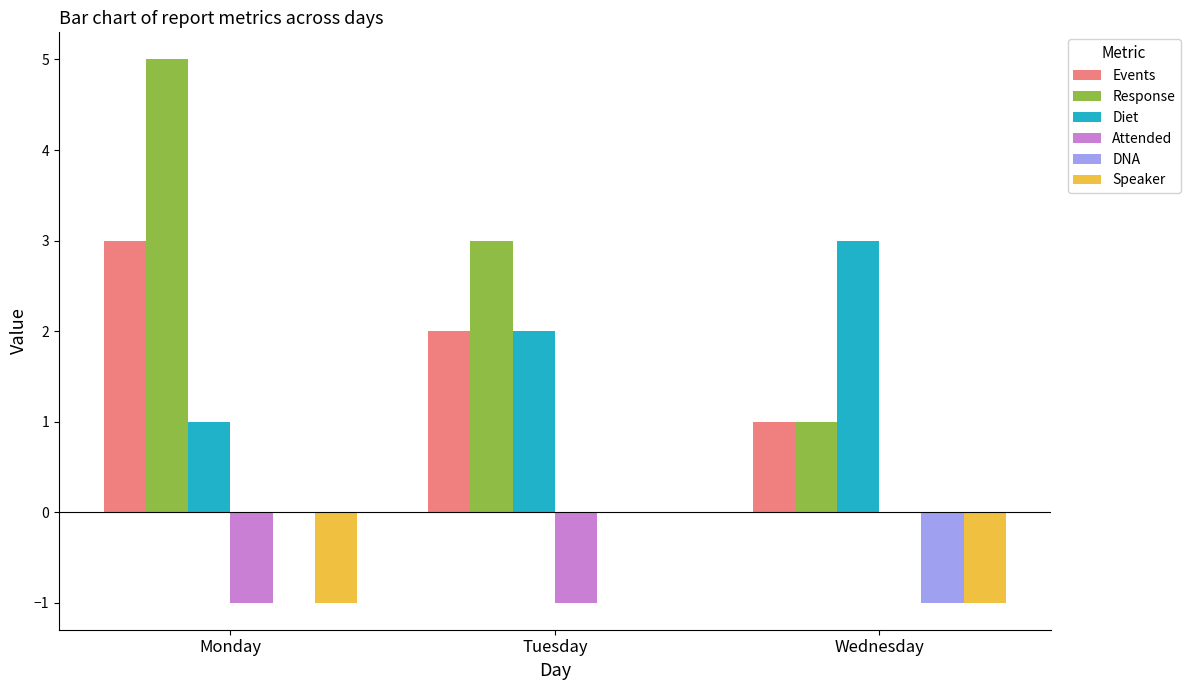

How many distinct data groups are displayed?

6